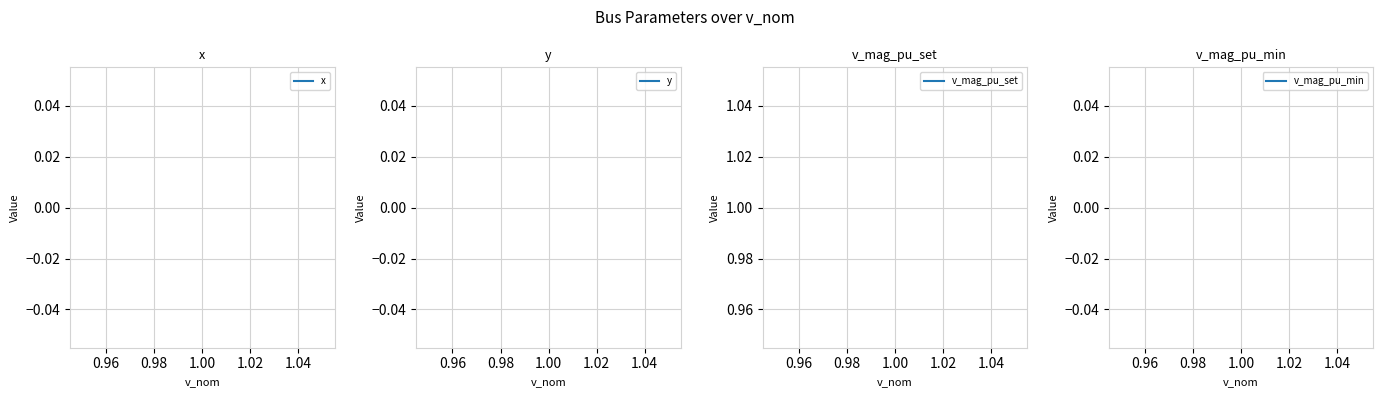

What is the maximum value shown in the chart?

1